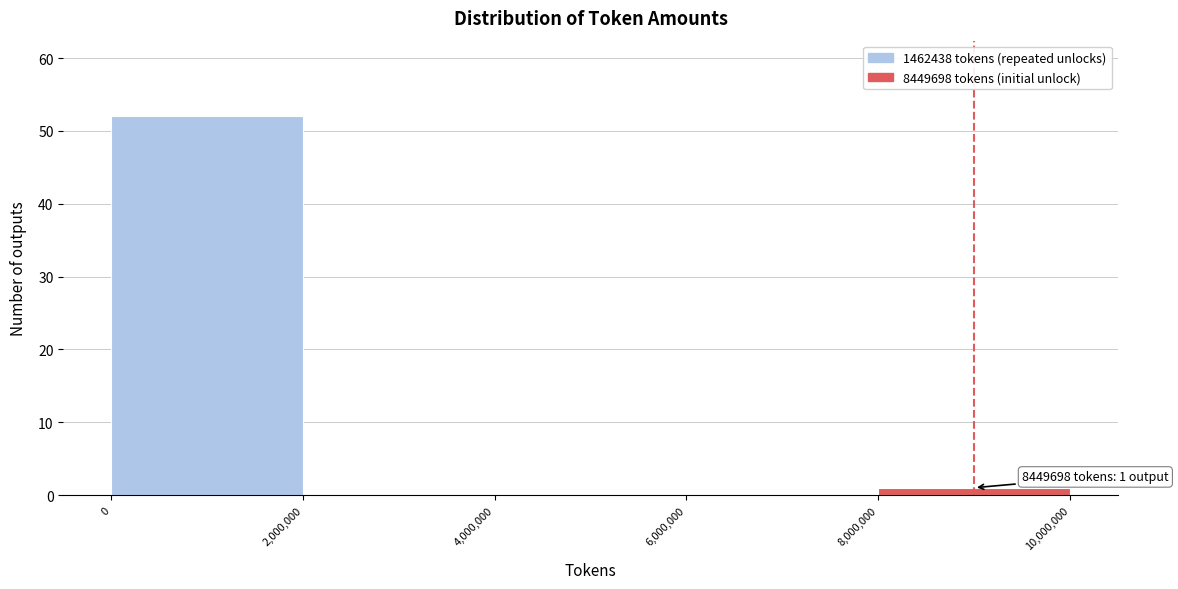

Which range on the x-axis has the tallest bar?

0 to 2,000,000